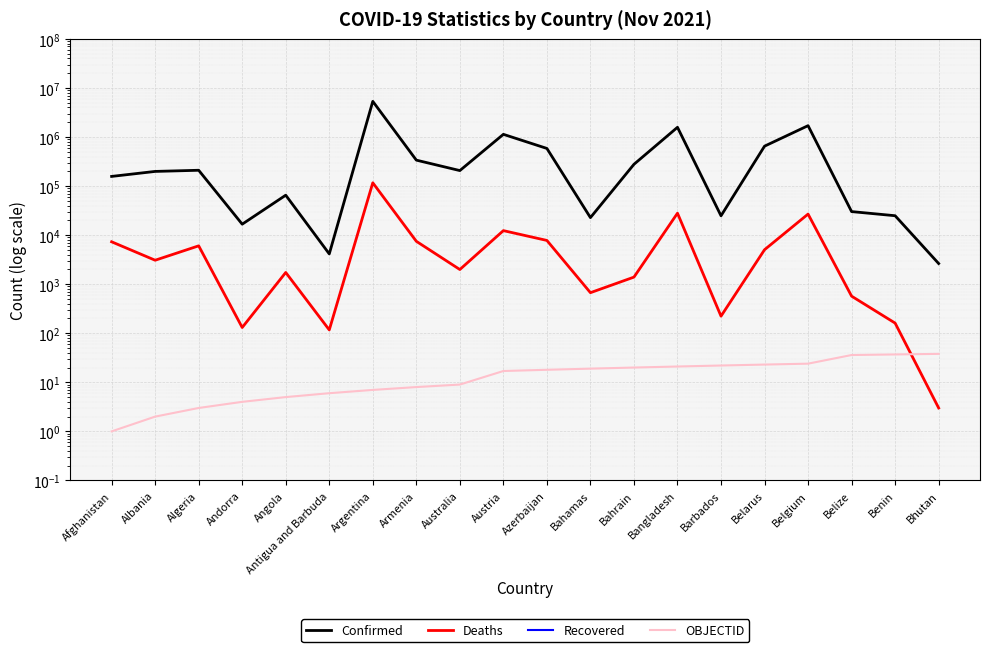

What is the difference between the highest and lowest values at Belgium?

1701633.0